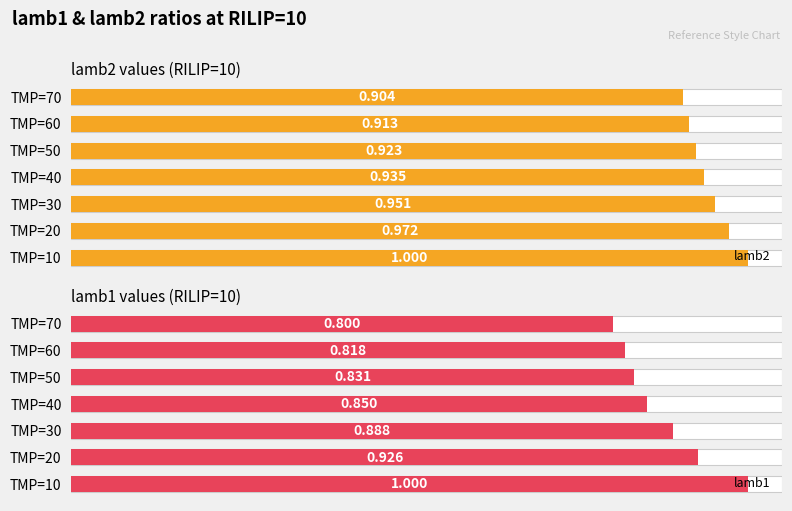

Which series has the largest total across all categories?

lamb2